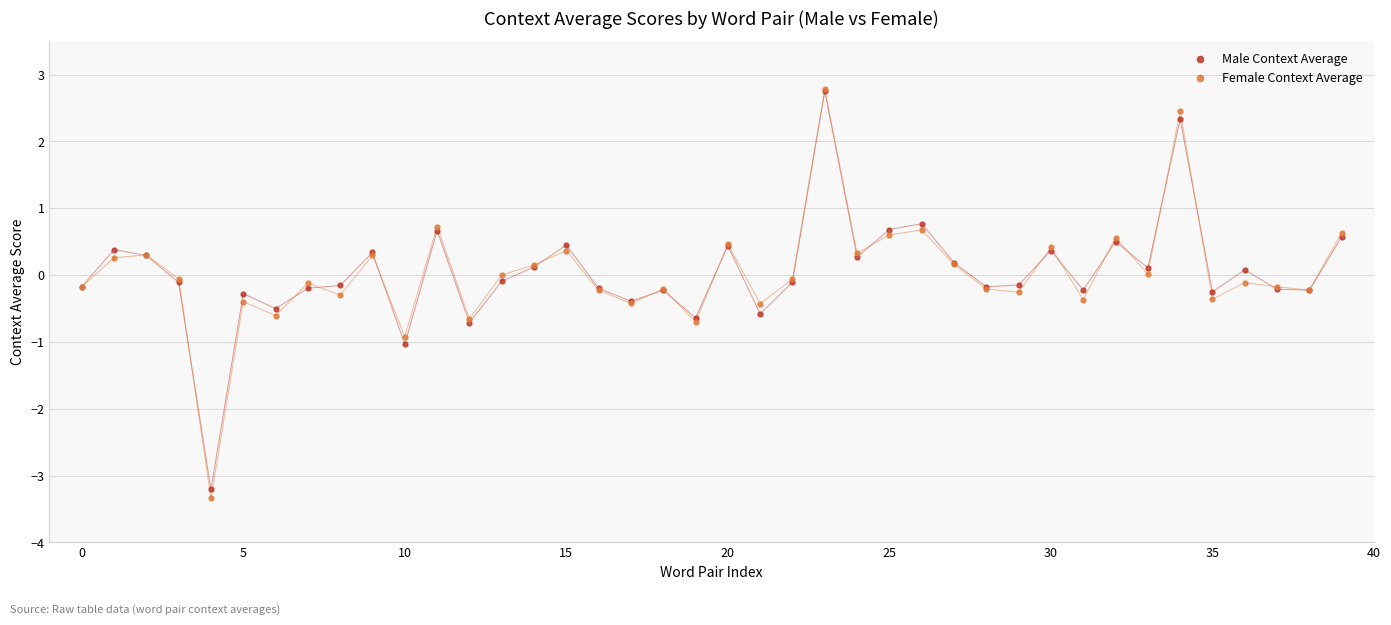

What are all the series names shown in the legend?

Male Context Average, Female Context Average